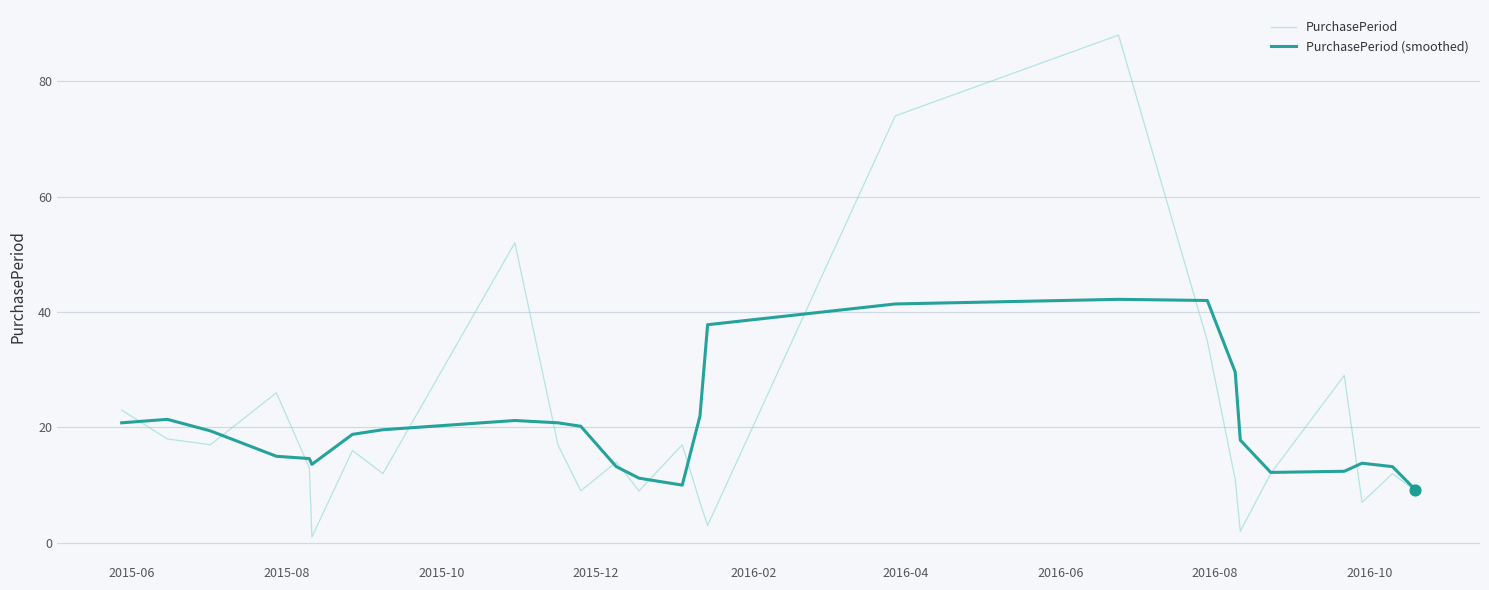

List the series in order of their peak value, lowest first.

PurchasePeriod (smoothed), PurchasePeriod